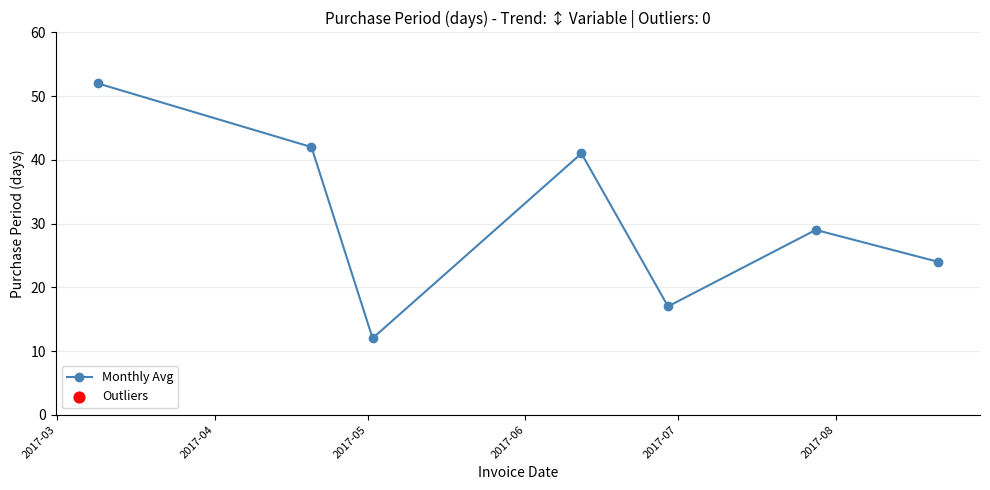

How many points are lower than both their immediate neighbors (excluding endpoints)?

2